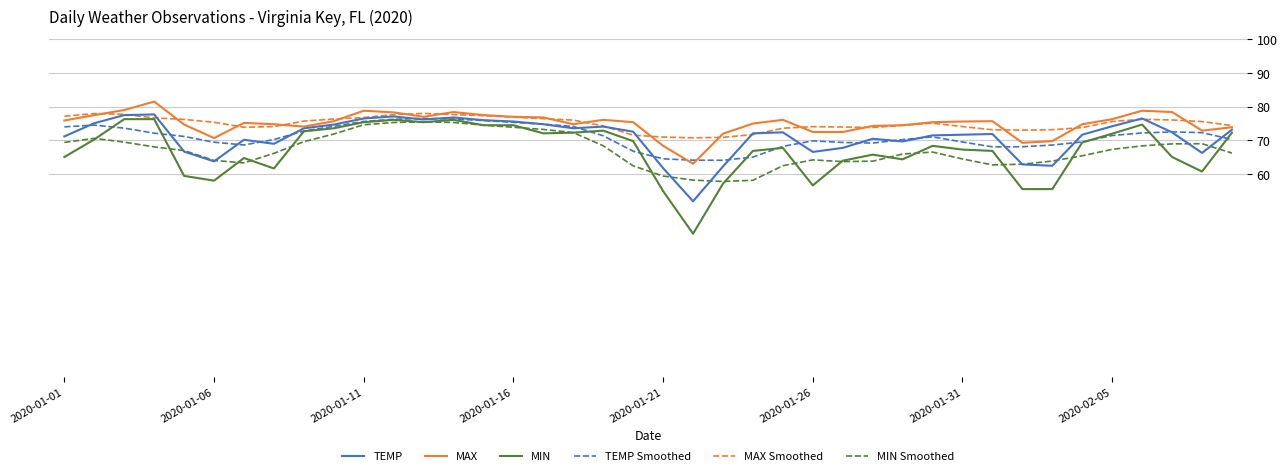

Count the number of data series in this chart.

6